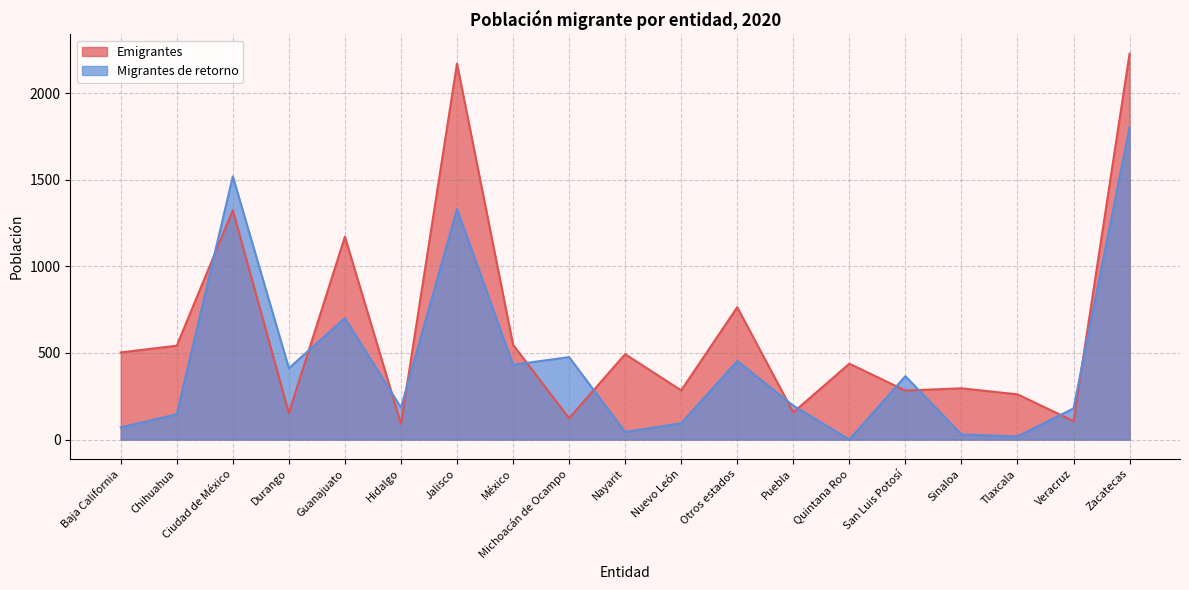

In Emigrantes, how many points are lower than both neighbors (excluding endpoints)?

7